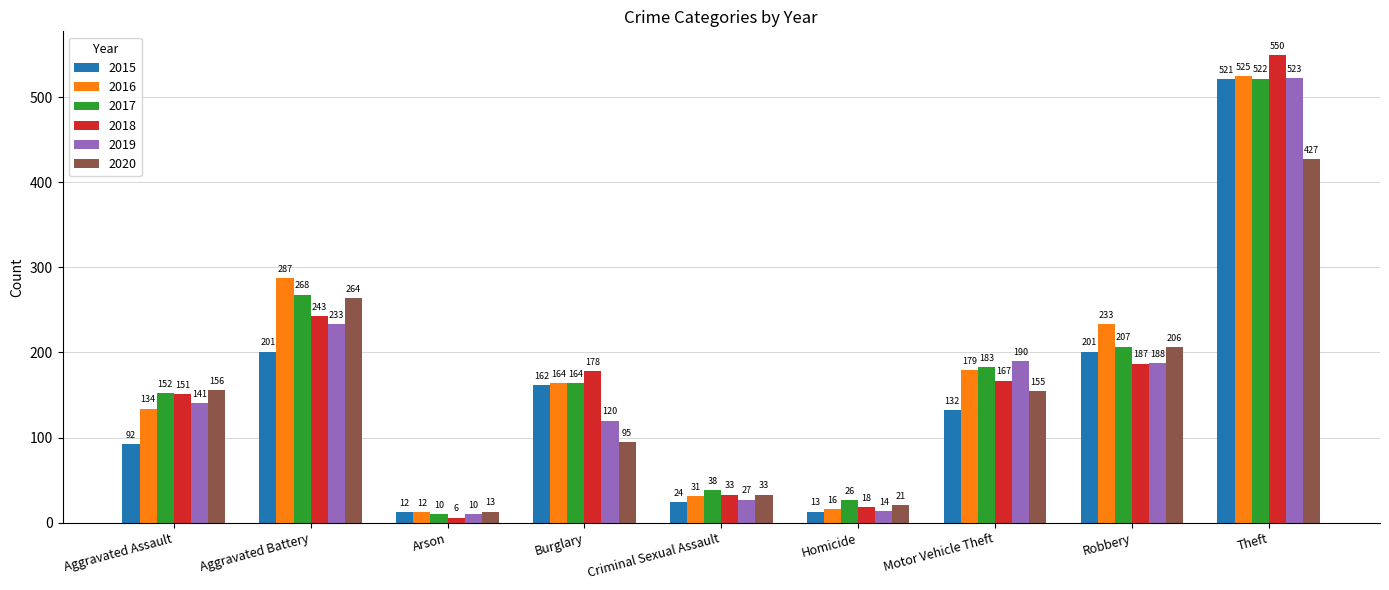

What is the difference between the second highest and minimum values in the 2015 series?

189